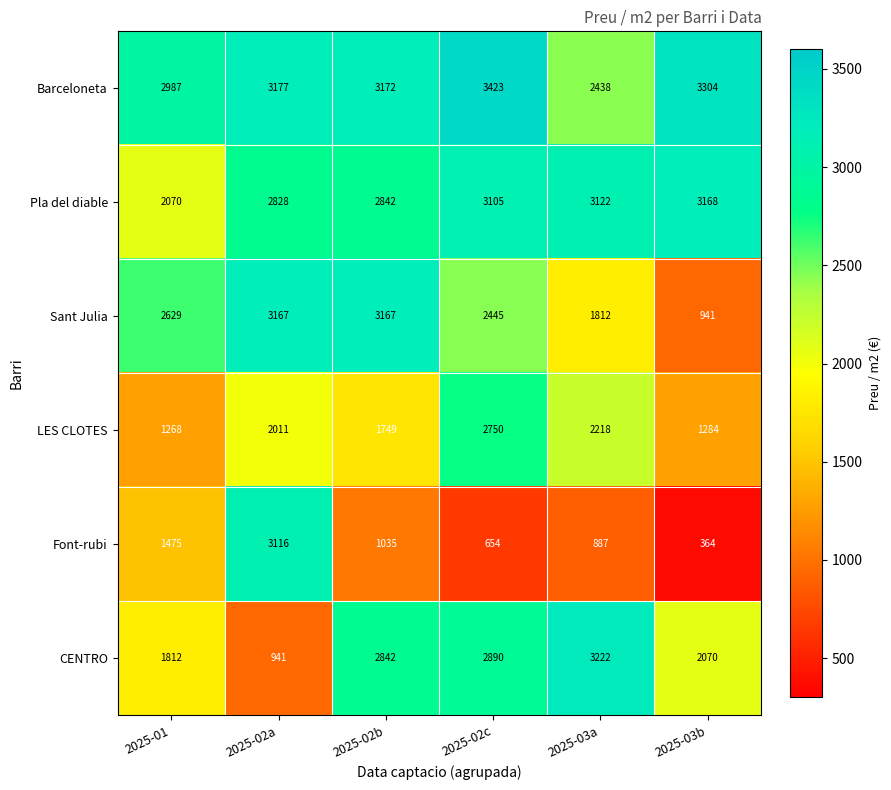

What is the minimum value for Font-rubi?

364